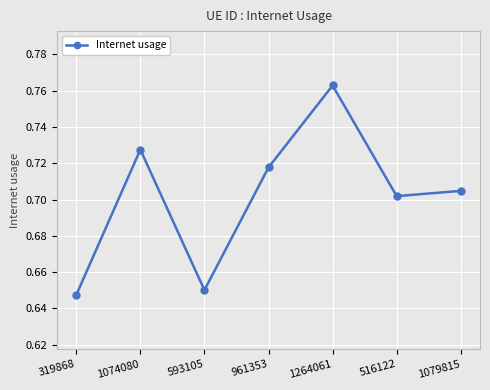

The chart shows a value of 0.5 at 1074080. True or false?

False